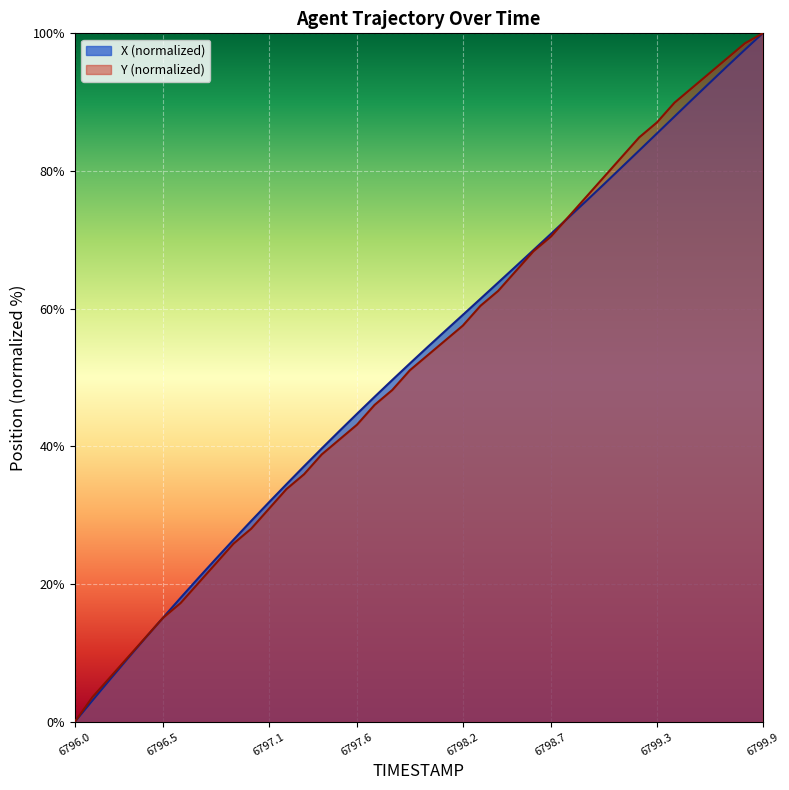

The value of Y at 6798.8 is 73.4. True or false?

True